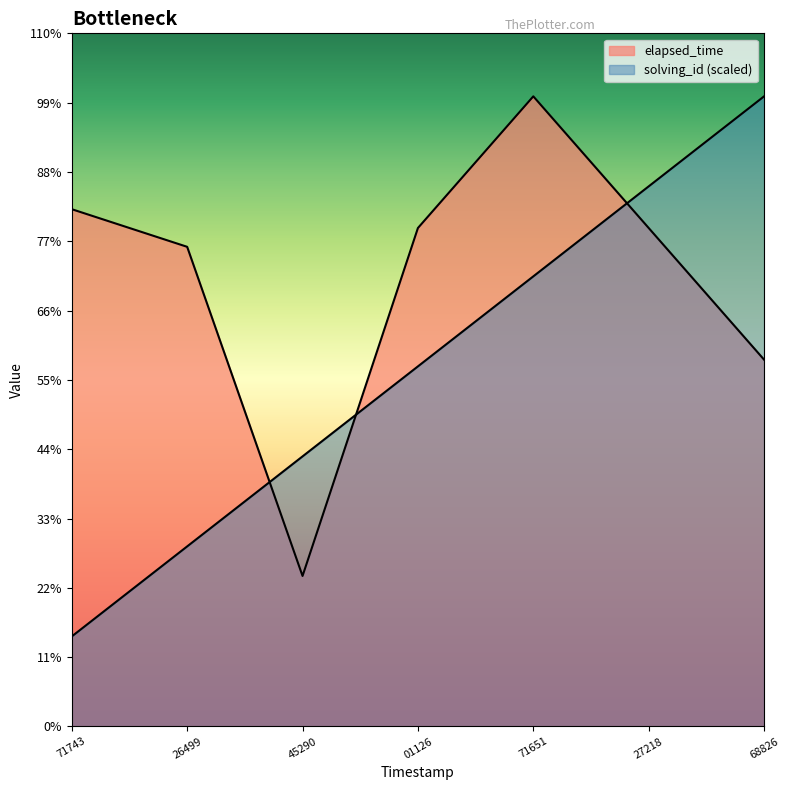

How many times do elapsed_time and solving_id cross each other?

3